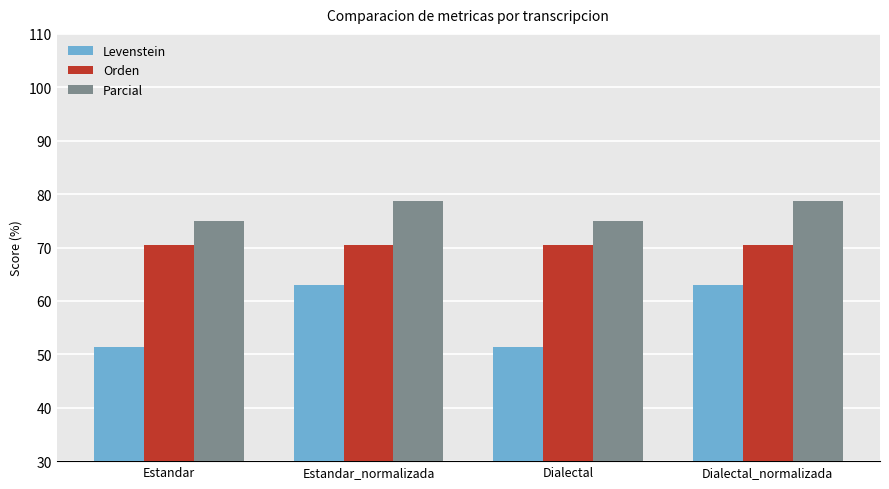

What is the value of the Levenstein bar at the 1st from the left?

51.4